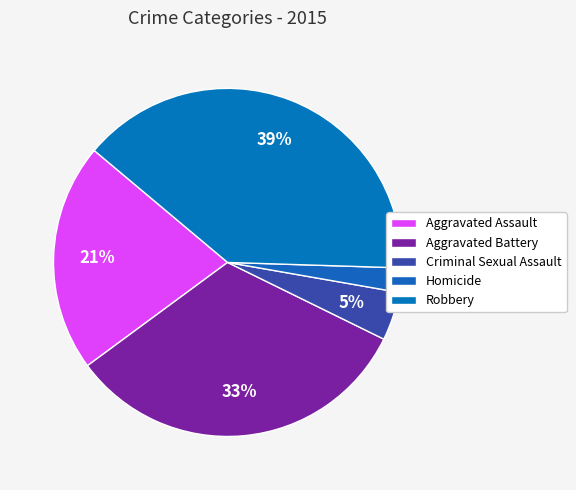

To the nearest percent, what portion does Criminal Sexual Assault represent?

5%